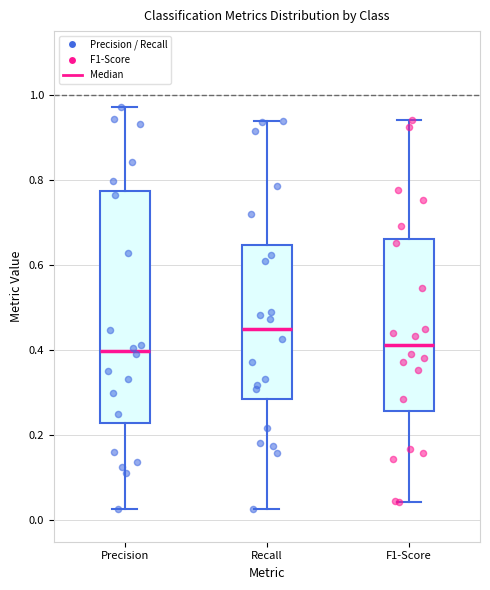

Reading left to right, transcribe this box plot: for each box, give where its median line is, the range the box spans, and where its two whiskers end, as read against the y-axis. The values are not printed on the chart, so give them approximately, as read against the axis.

Precision: median 0.40, box 0.22 to 0.78, whiskers 0.02 to 0.98
Recall: median 0.46, box 0.28 to 0.64, whiskers 0.02 to 0.94
F1-Score: median 0.42, box 0.26 to 0.66, whiskers 0.04 to 0.94